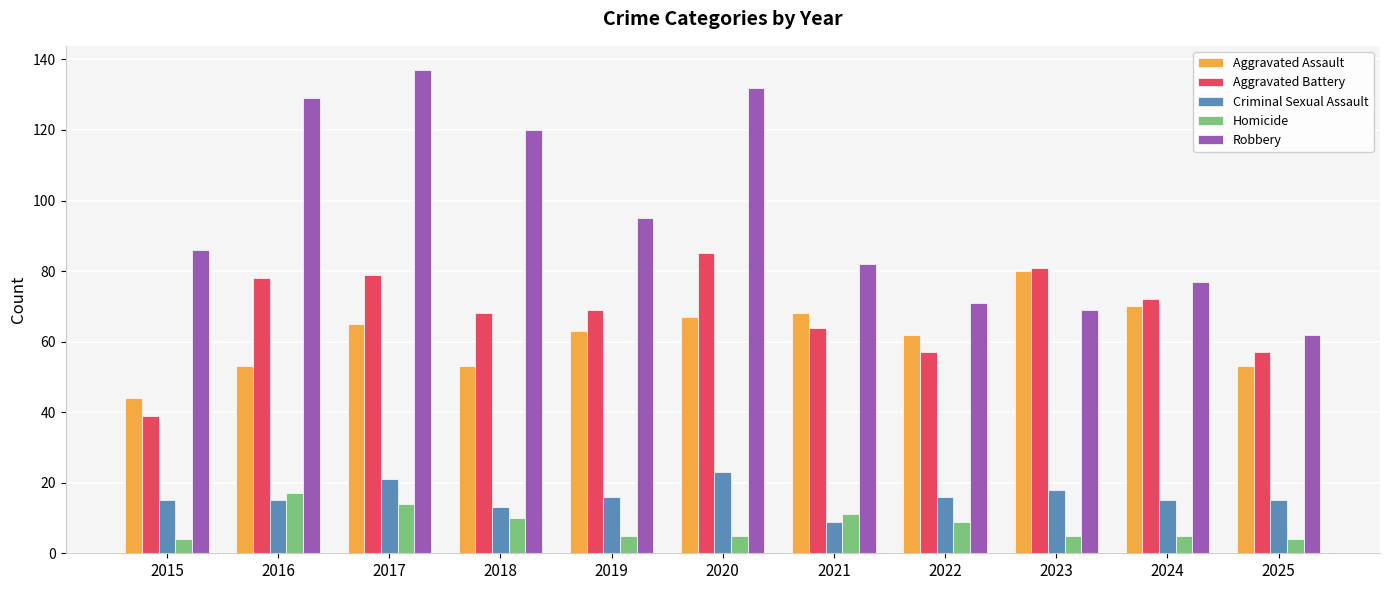

What is the minimum value shown in the chart?

4